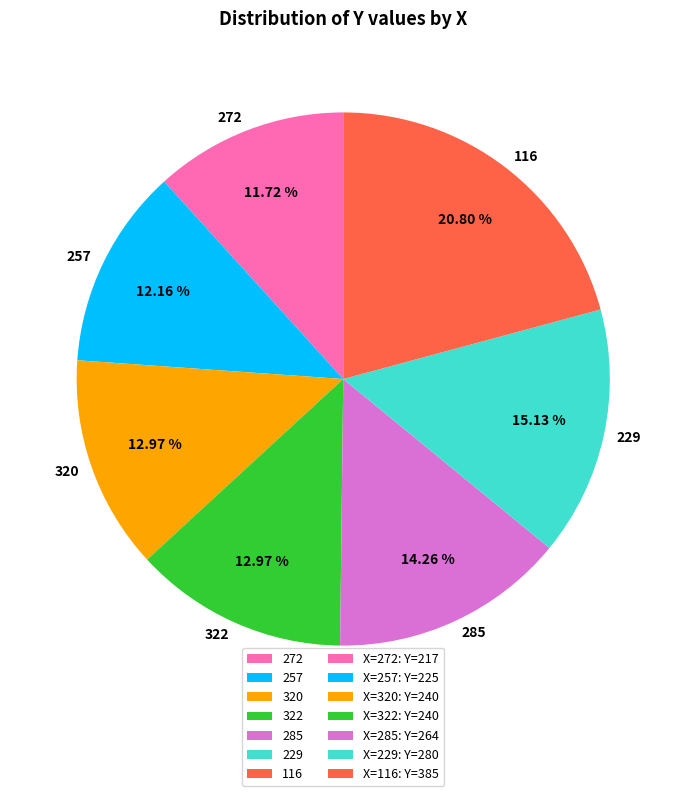

Is 285 the majority of the pie?

No